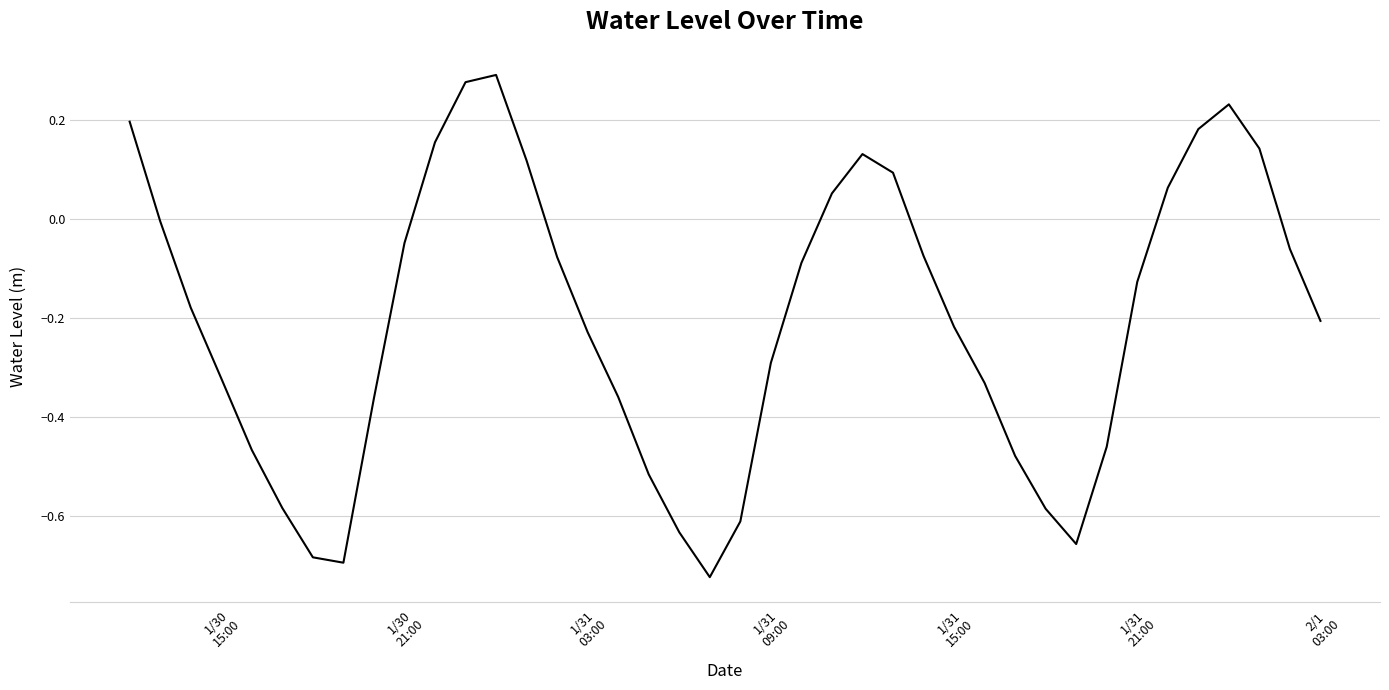

What is the sum of all values?

-8.2